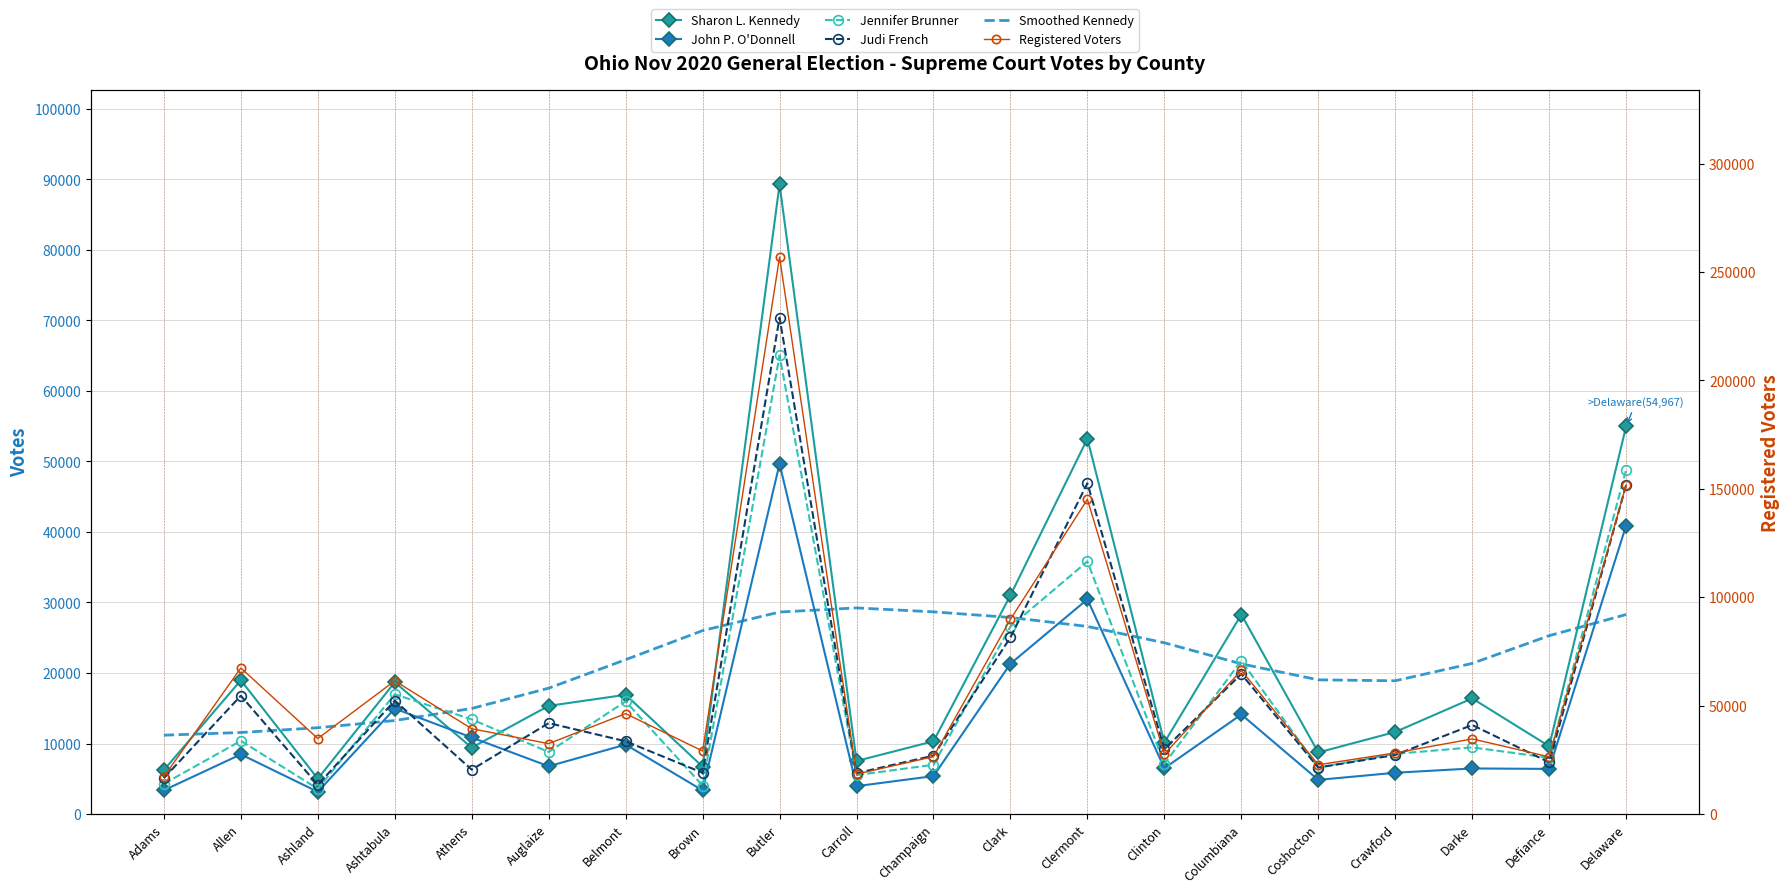

In Jennifer Brunner, how many points are higher than both neighbors (excluding endpoints)?

7